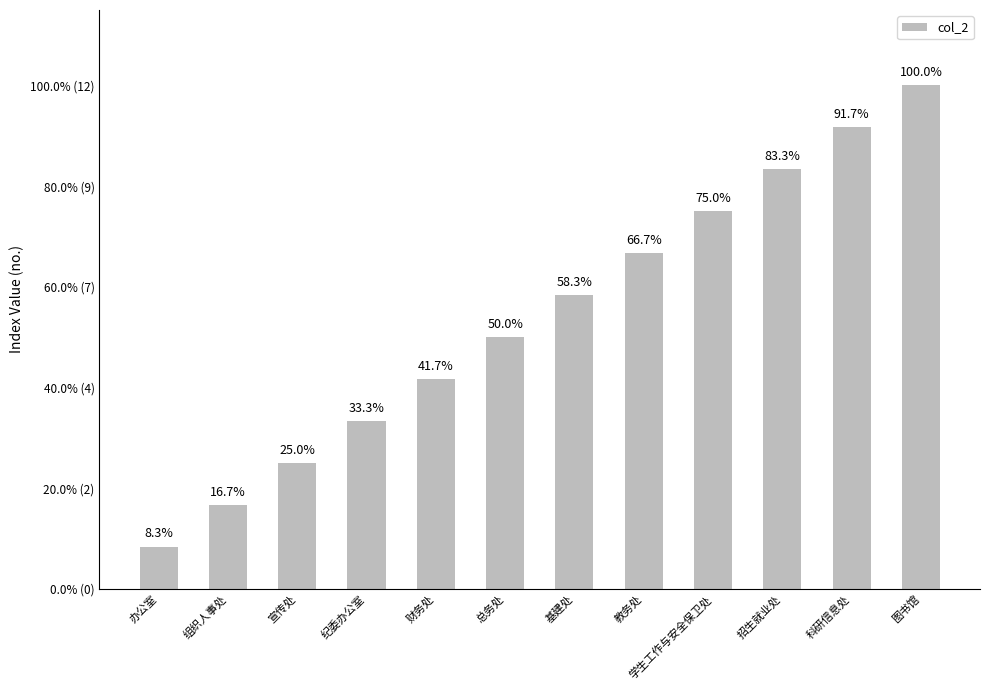

What is the minimum value shown in the chart?

1